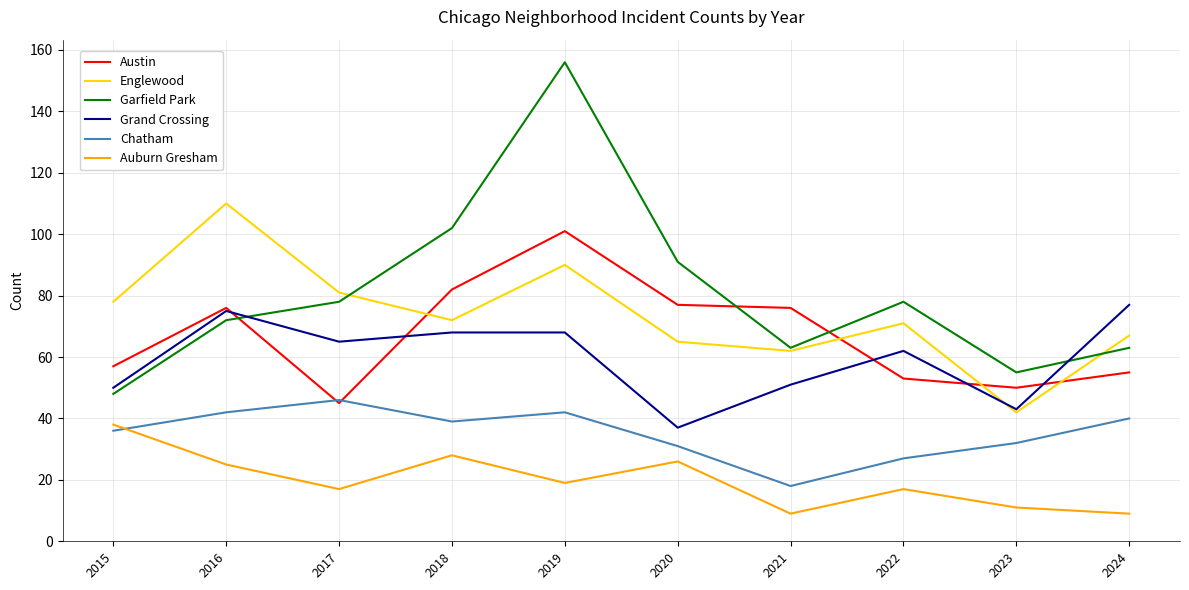

What are all the series names shown in the legend?

Austin, Englewood, Garfield Park, Grand Crossing, Chatham, Auburn Gresham